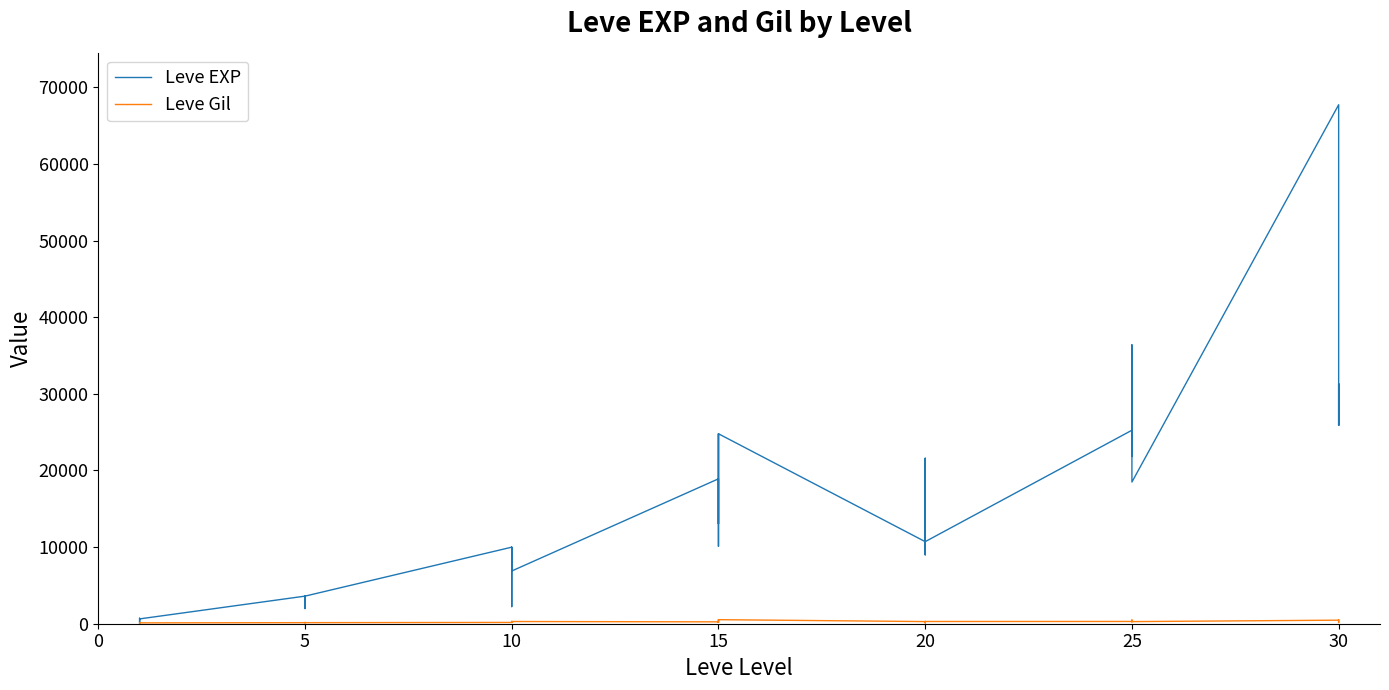

Count the number of categories in the chart.

40